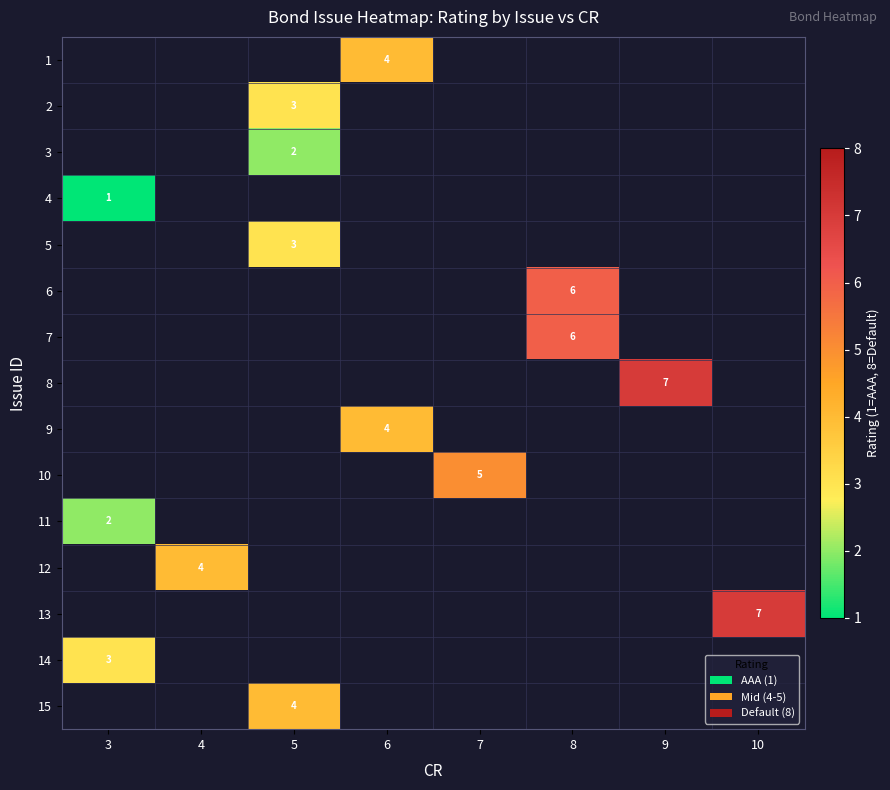

Is it true that 12 equals 4 at 4?

True